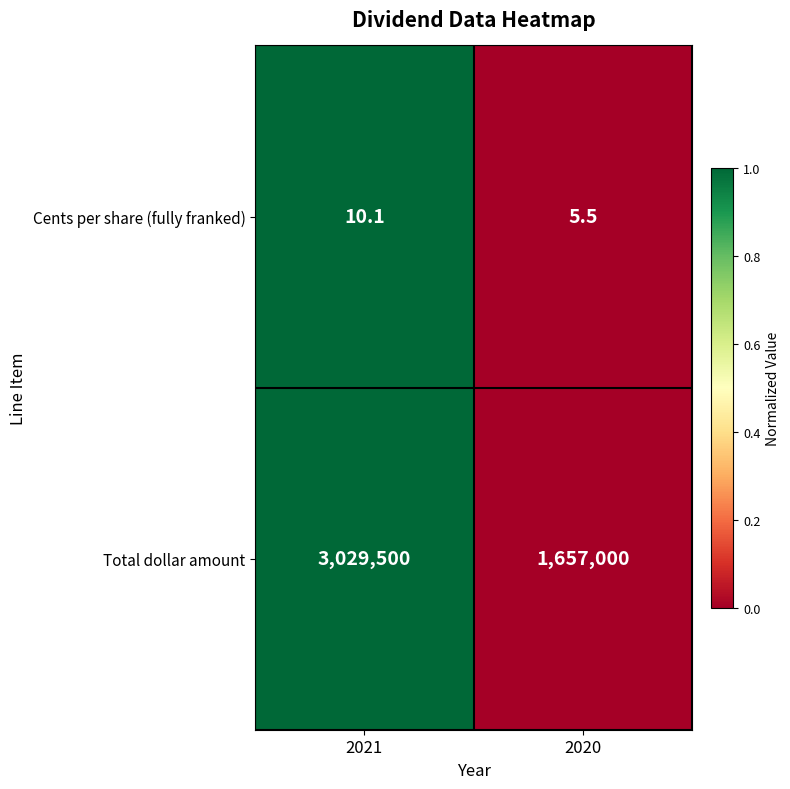

List the labels in order of Total dollar amount value, smallest first.

2020, 2021